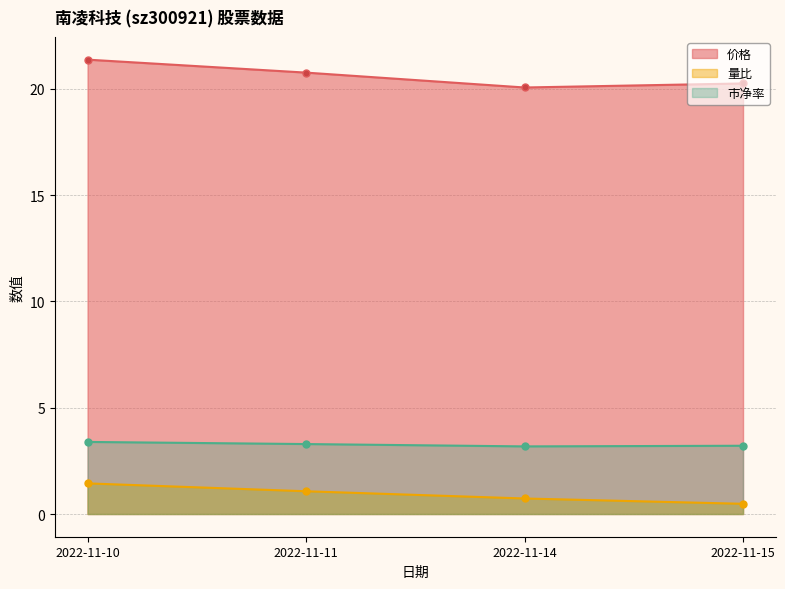

The value of 价格 at 2022-11-10 is 30.4. True or false?

False